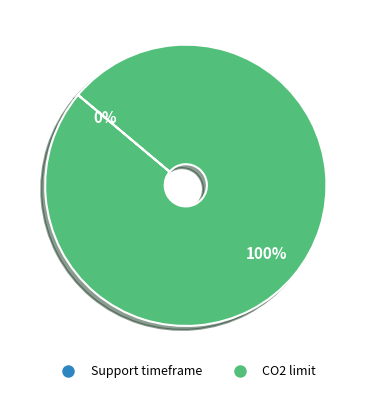

To the nearest percent, what is the difference between the largest and smallest slice percentages?

100%